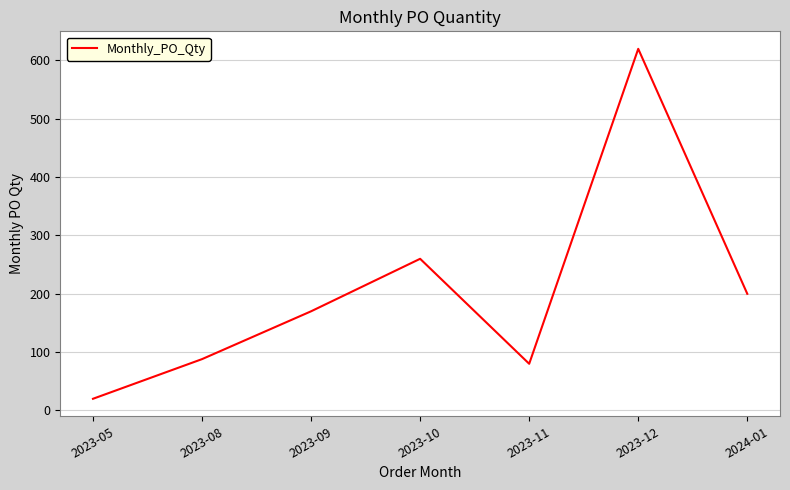

Where is the first local minimum?

2023-11